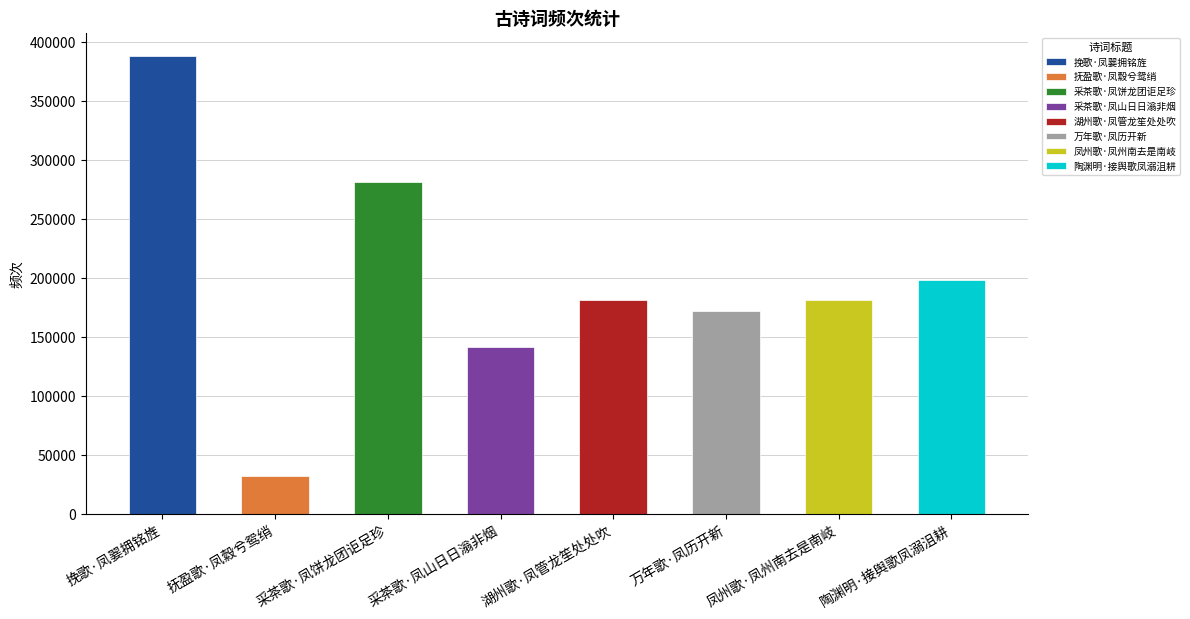

What is the minimum value shown in the chart?

32552